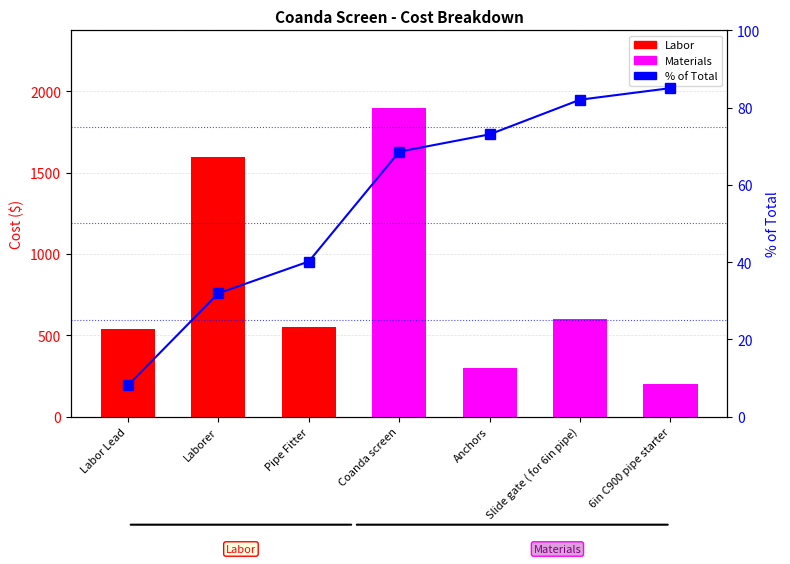

The value at Slide gate ( for 6in pipe) is 600.0. True or false?

True